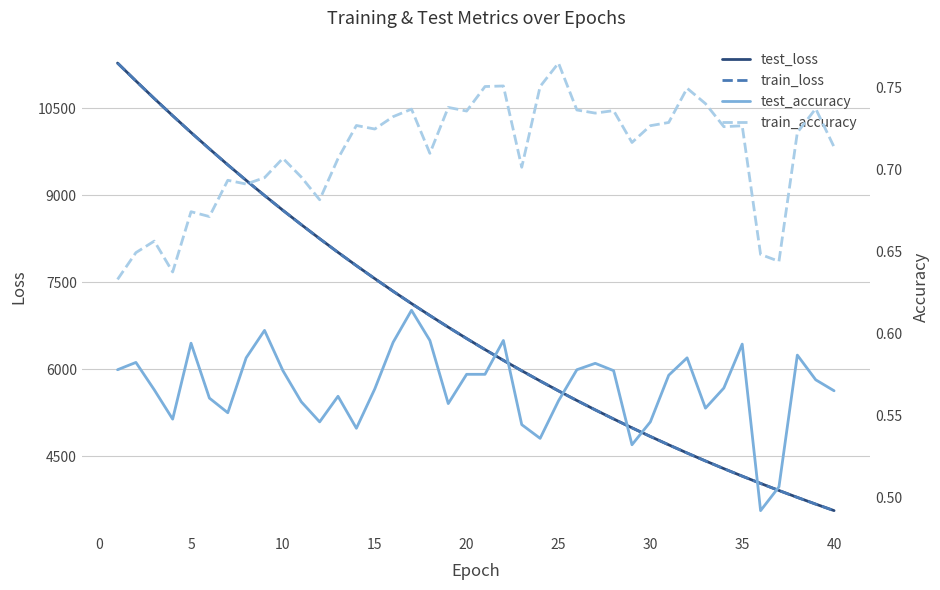

Reading right to left, transcribe all the data shown in this chart.

test_loss: 3564.7	3676.9	3792.5	3911.5	4033.4	4158.8	4288.0	4420.8	4557.4	4698.2	4842.7	4991.6	5144.0	5301.1	5462.4	5628.2	5799.2	5974.9	6154.6	6340.0	6530.2	6725.6	6927.0	7132.6	7344.3	7562.3	7785.4	8014.8	8250.9	8492.7	8739.7	8994.6	9255.7	9523.3	9798.6	10080.2	10370.0	10665.0	10968.3	11276.7
train_loss: 3564.0	3676.3	3791.7	3910.7	4032.7	4158.1	4287.3	4420.0	4556.7	4697.3	4841.8	4990.4	5143.0	5300.0	5461.5	5627.3	5798.0	5973.8	6153.7	6338.8	6529.1	6724.7	6925.8	7131.7	7343.3	7561.0	7784.2	8013.6	8249.3	8491.3	8738.4	8993.4	9254.3	9522.0	9797.0	10079.4	10368.2	10664.3	10967.4	11275.8
test_accuracy: 0.6	0.6	0.6	0.5	0.5	0.6	0.6	0.6	0.6	0.6	0.5	0.5	0.6	0.6	0.6	0.6	0.5	0.5	0.6	0.6	0.6	0.6	0.6	0.6	0.6	0.6	0.5	0.6	0.5	0.6	0.6	0.6	0.6	0.6	0.6	0.6	0.5	0.6	0.6	0.6
train_accuracy: 0.7	0.7	0.7	0.6	0.6	0.7	0.7	0.7	0.7	0.7	0.7	0.7	0.7	0.7	0.7	0.8	0.8	0.7	0.8	0.8	0.7	0.7	0.7	0.7	0.7	0.7	0.7	0.7	0.7	0.7	0.7	0.7	0.7	0.7	0.7	0.7	0.6	0.7	0.6	0.6